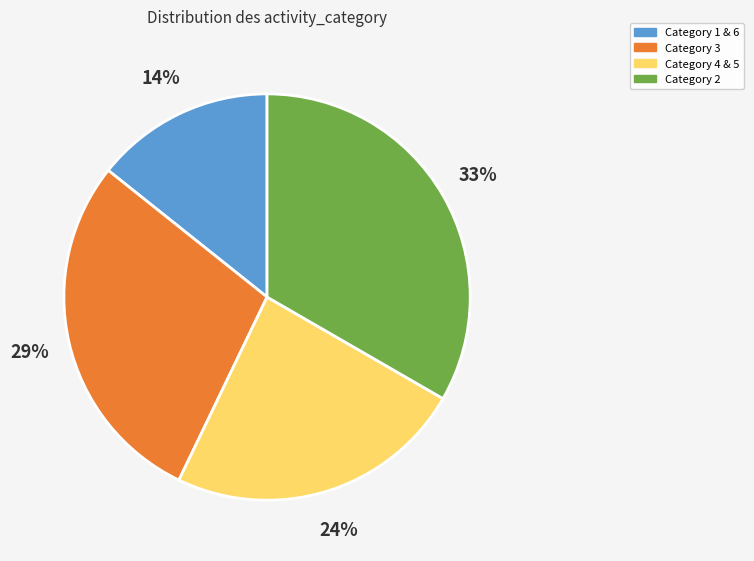

The Category 4 & 5 slice represents 19% of the pie. True or false?

False